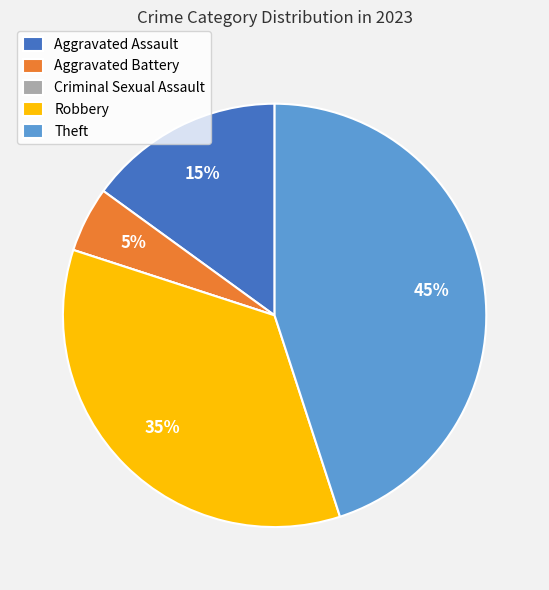

To the nearest percent, what portion does Robbery represent?

35%